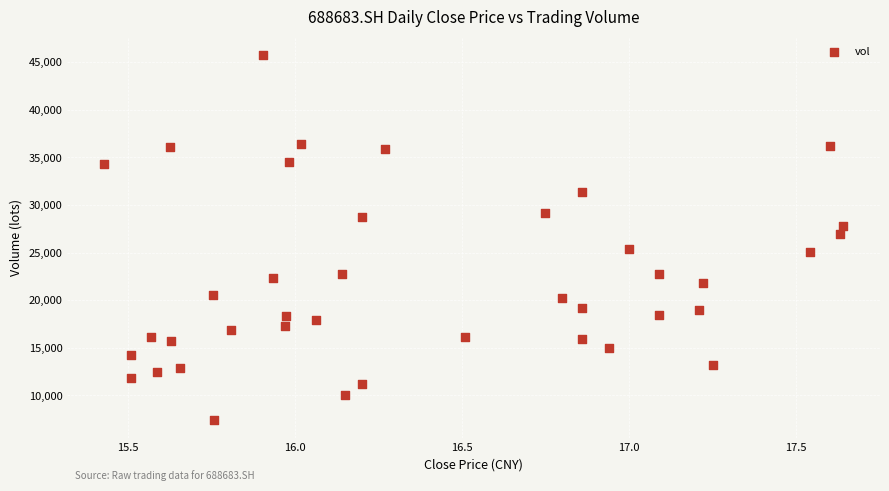

What is the range of X values (max minus min)?

2.2